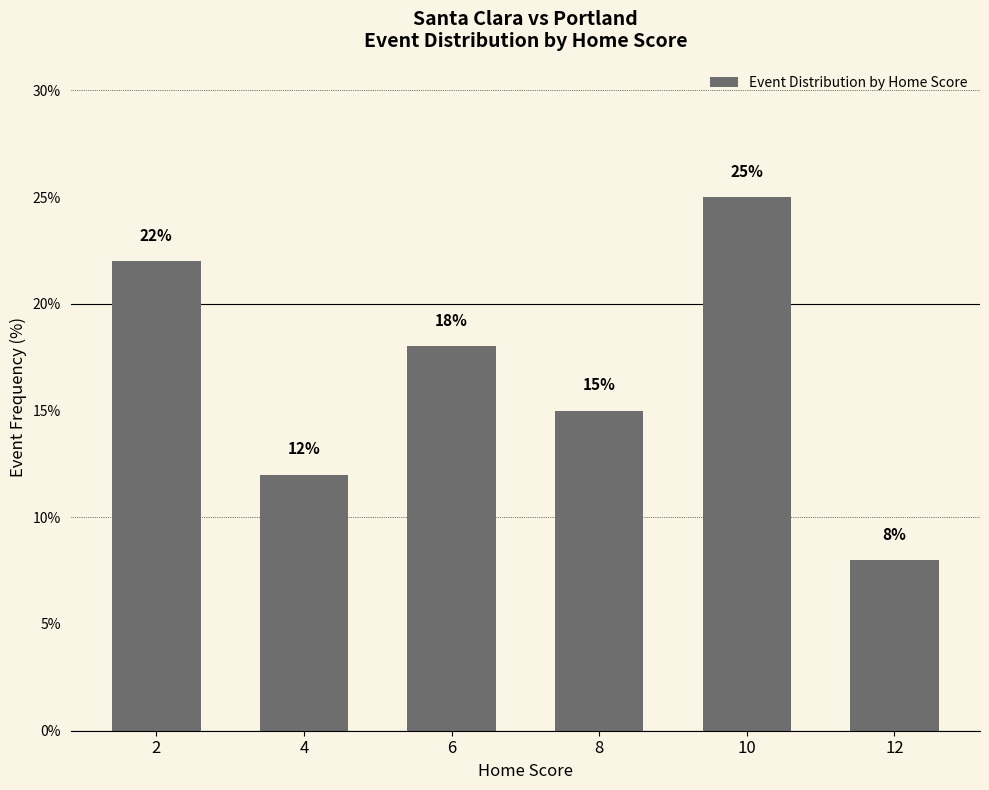

Approximately how many times larger is the value at 4 compared to 6?

0.7